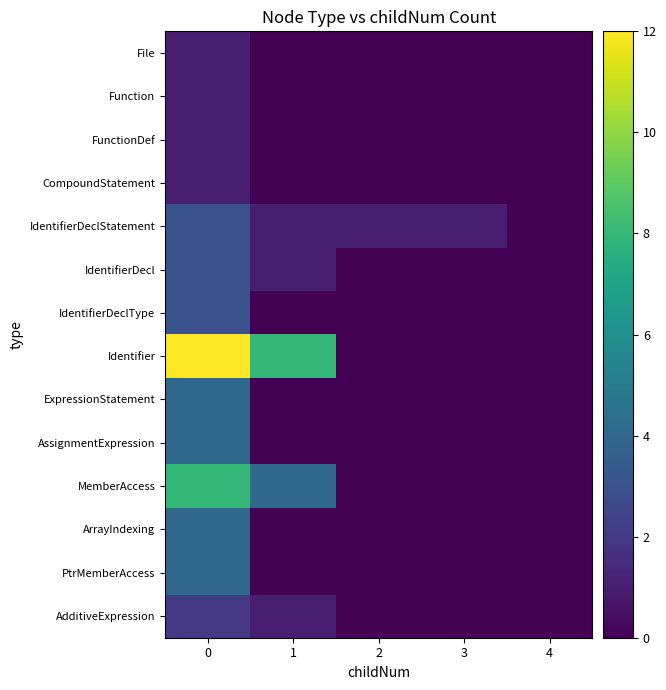

Which series has the widest spread of values?

Identifier